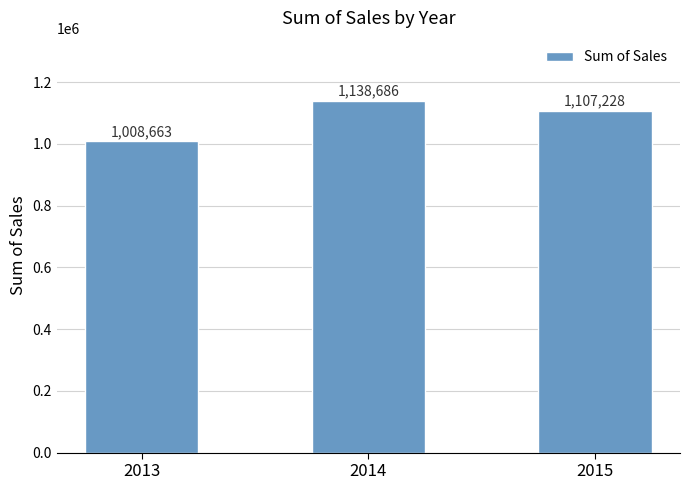

Which label corresponds to the largest value in the chart?

2014